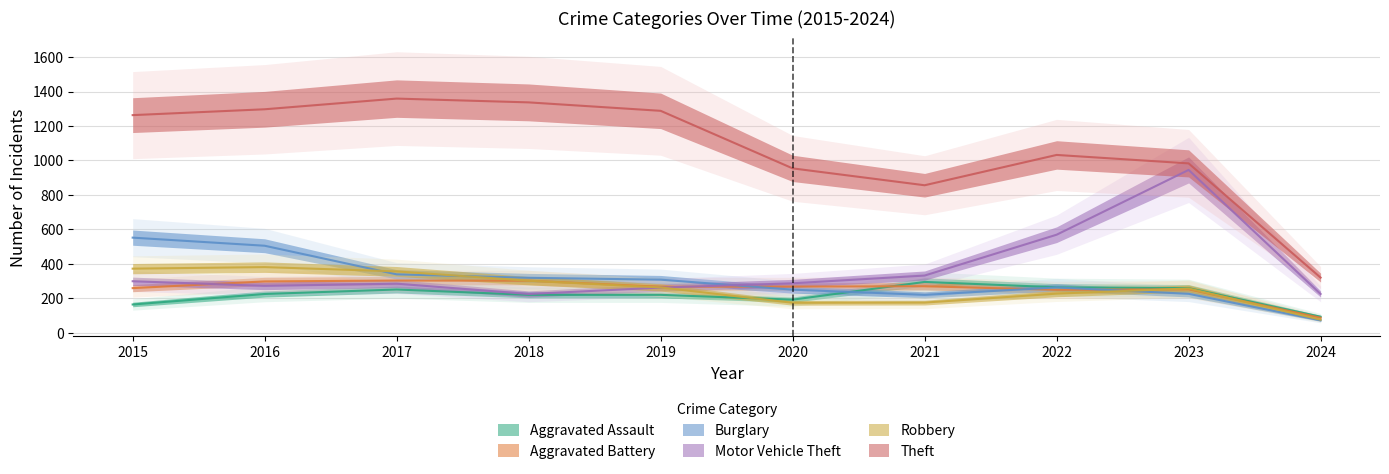

Which series has the largest range (max minus min)?

Theft